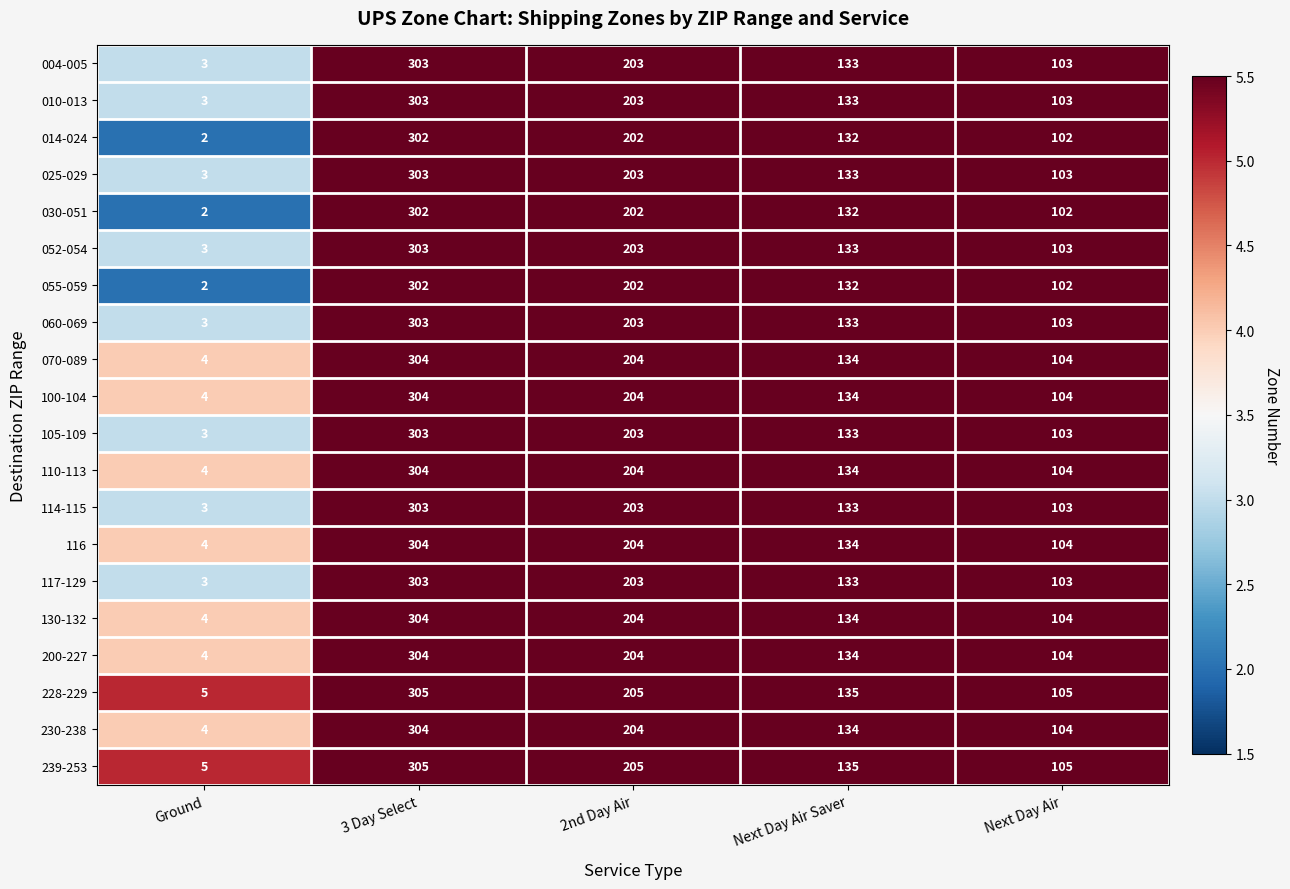

Where does the 117-129 series first go above 133?

3 Day Select